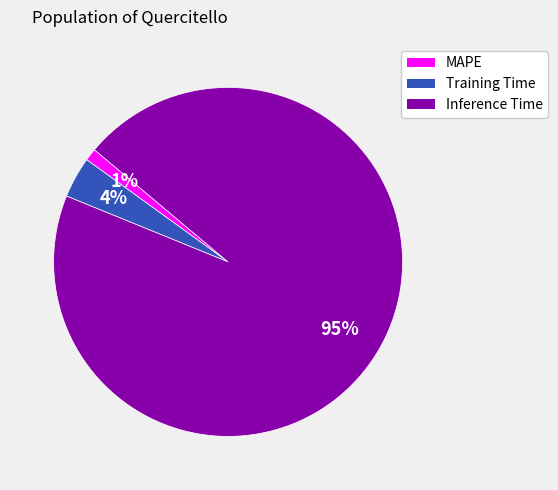

True or false: Training Time accounts for 4% of the total.

True